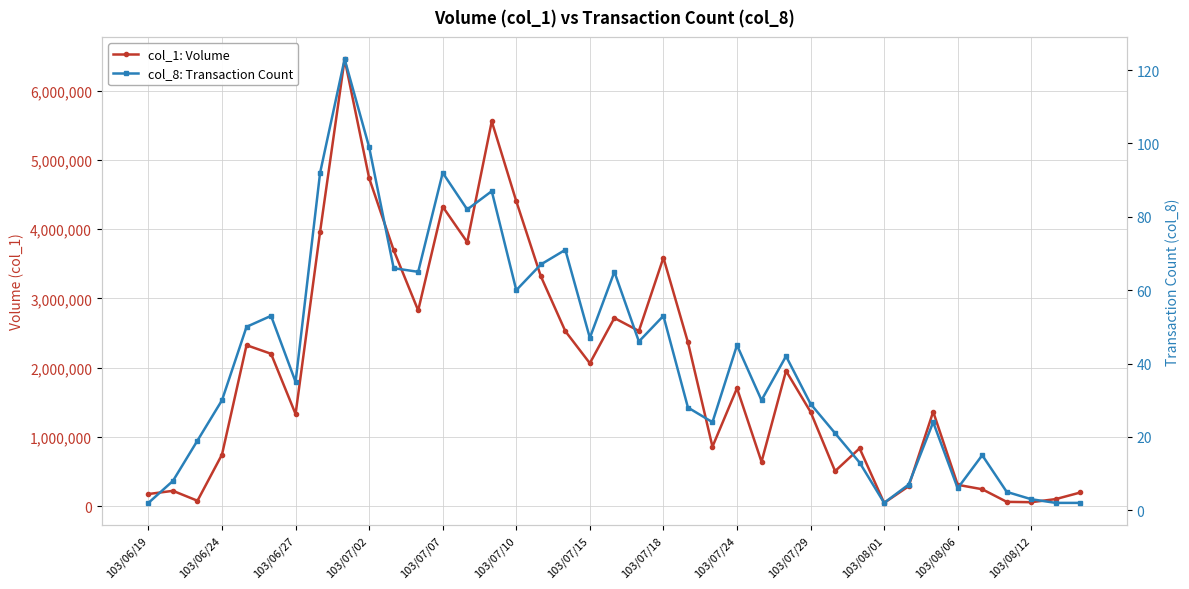

What is the label of the 16th point from the right?

23